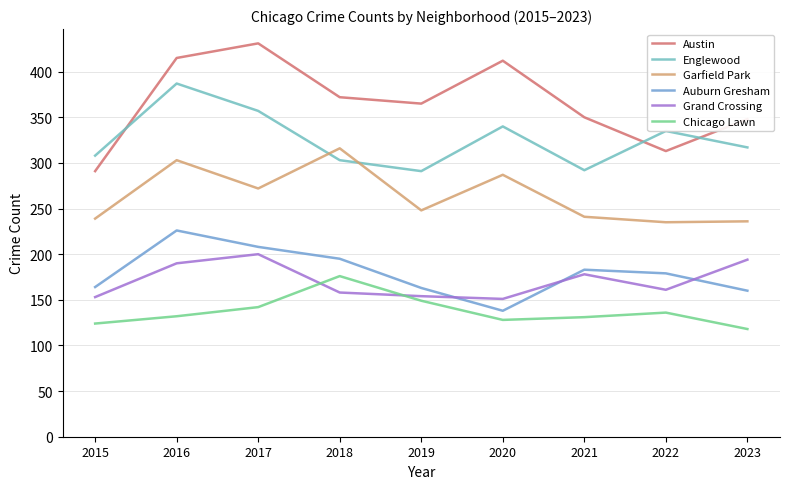

Is it true that Auburn Gresham equals 52 at 2017?

False